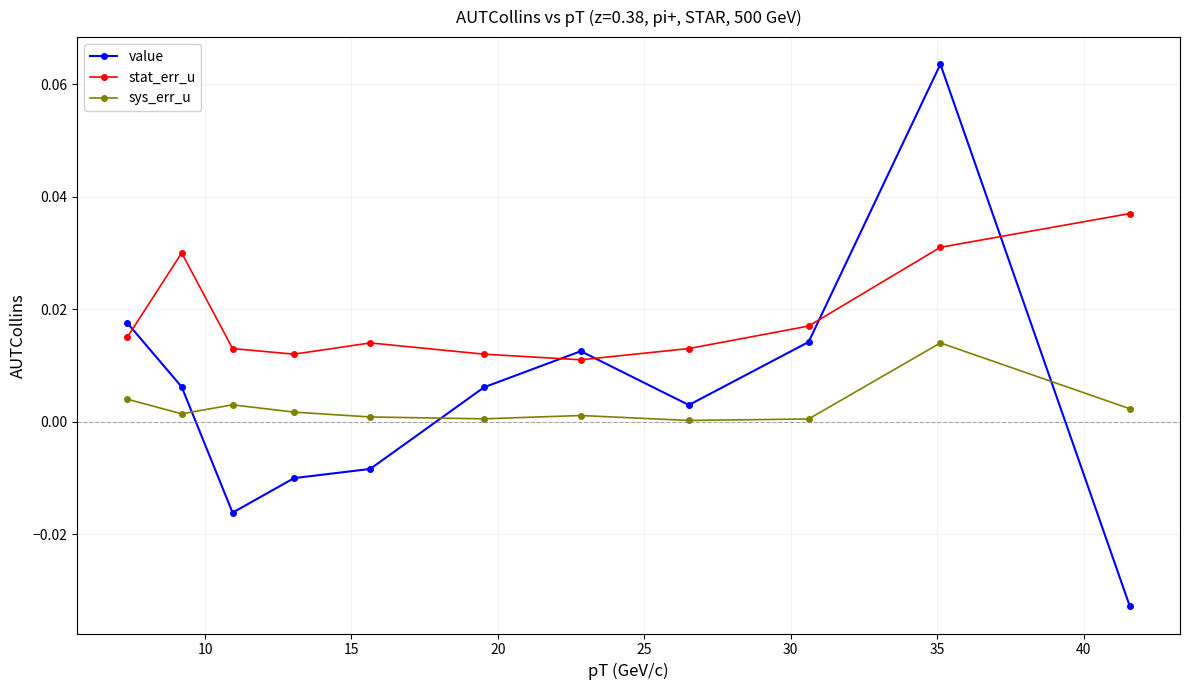

How many interior local valleys does the value series have?

2